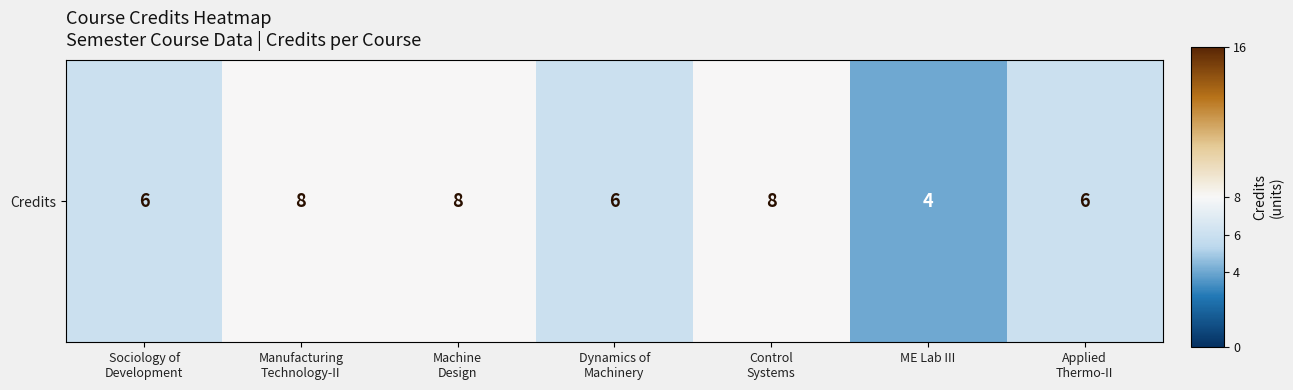

What is the maximum value shown in the chart?

8